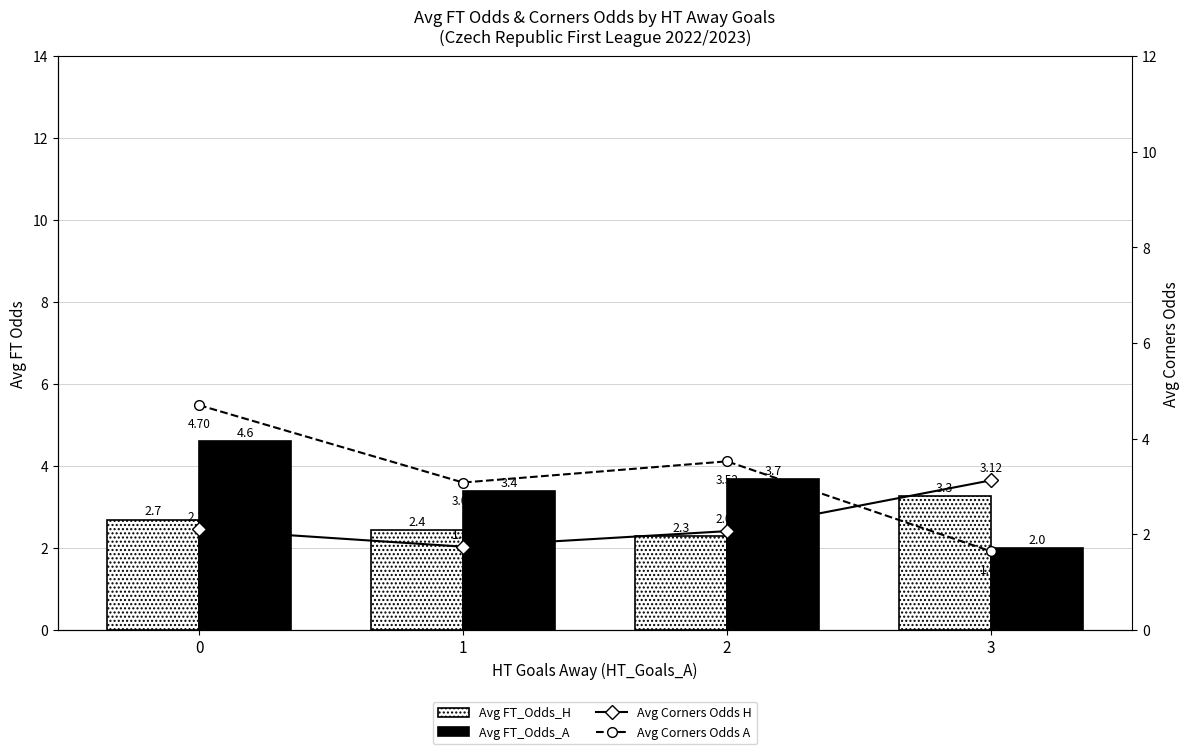

What is the highest value of the Avg FT_Odds_H series?

3.3